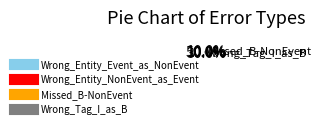

Does Wrong_Entity_NonEvent_as_Event account for over 50% of the chart?

No